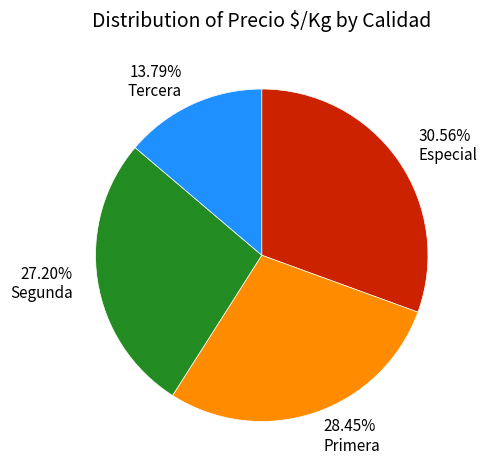

How many slices are in this pie chart?

4